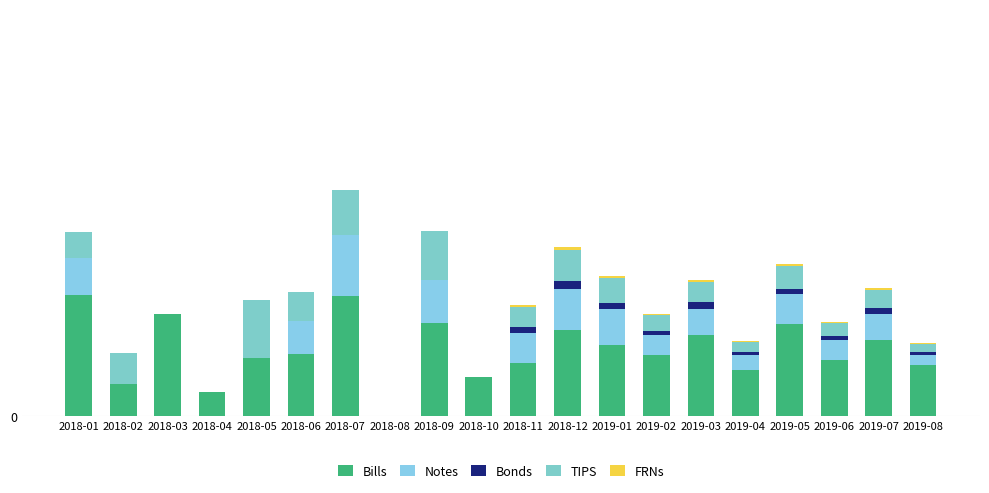

Which series has the widest spread of values?

Bills